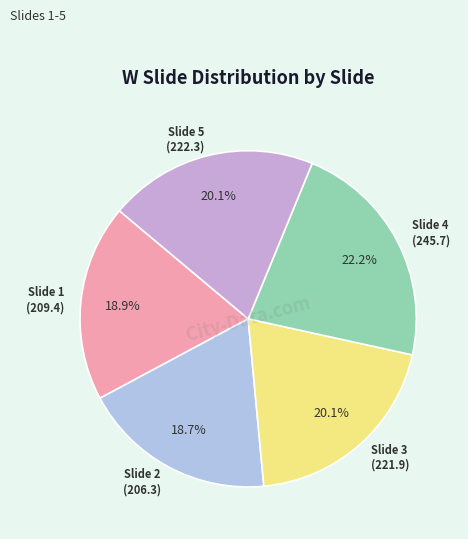

What percentage is NOT represented by Slide 4?

77.8%